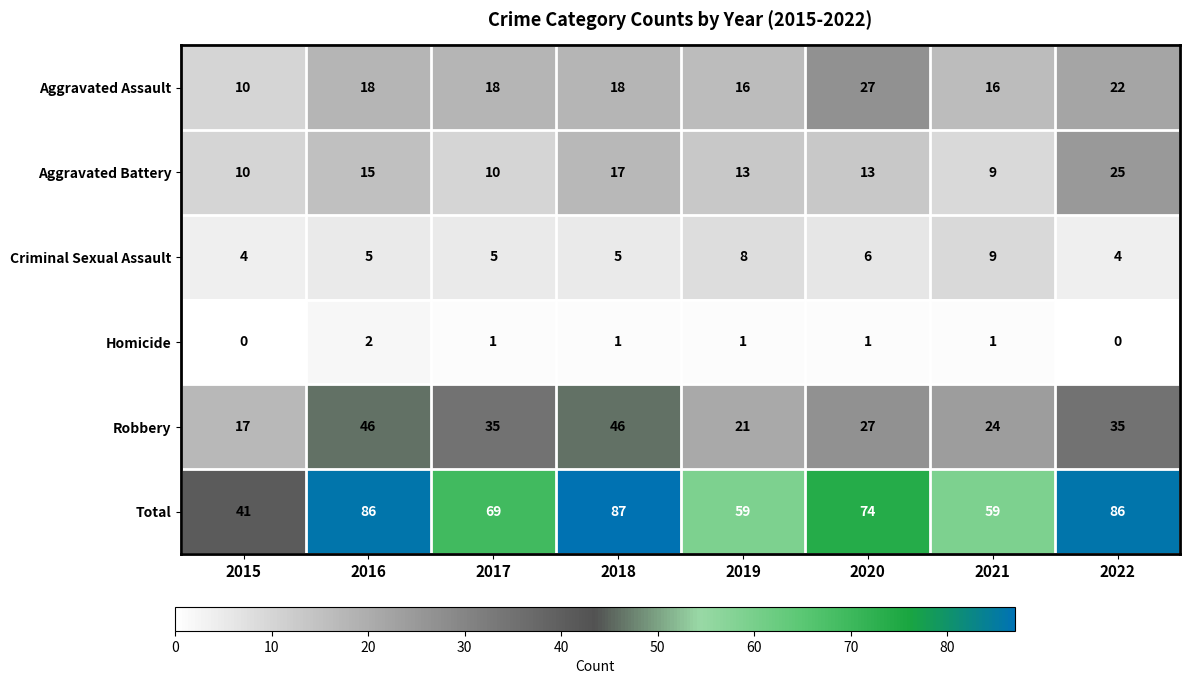

At how many categories does at least one series exceed 66?

5